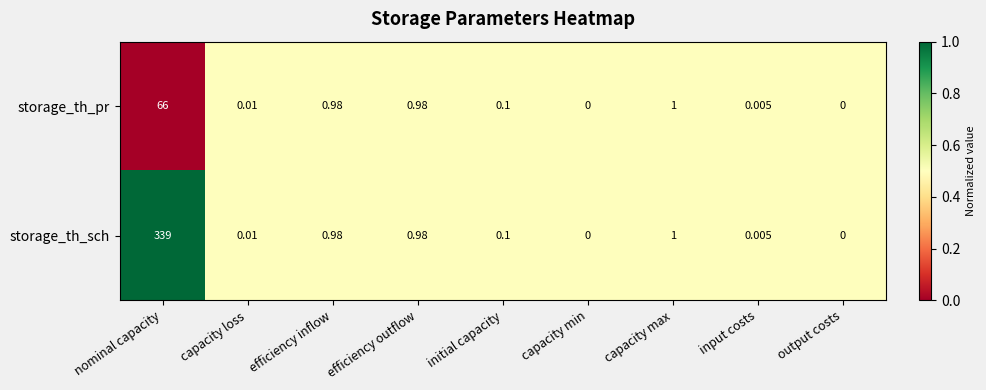

At which label does storage_th_pr reach its peak?

nominal capacity